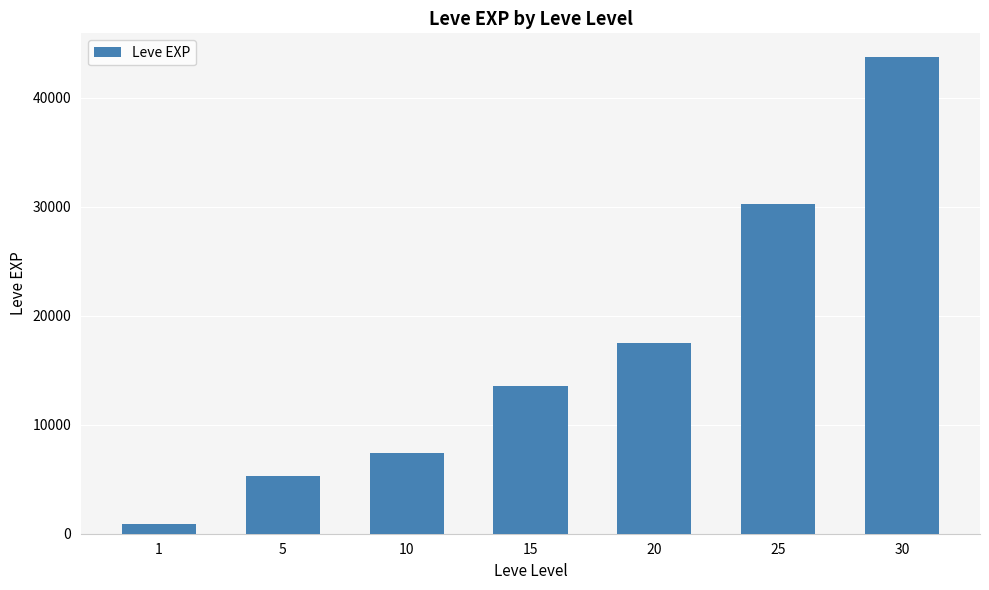

Rank the categories by value from lowest to highest.

1, 5, 10, 15, 20, 25, 30